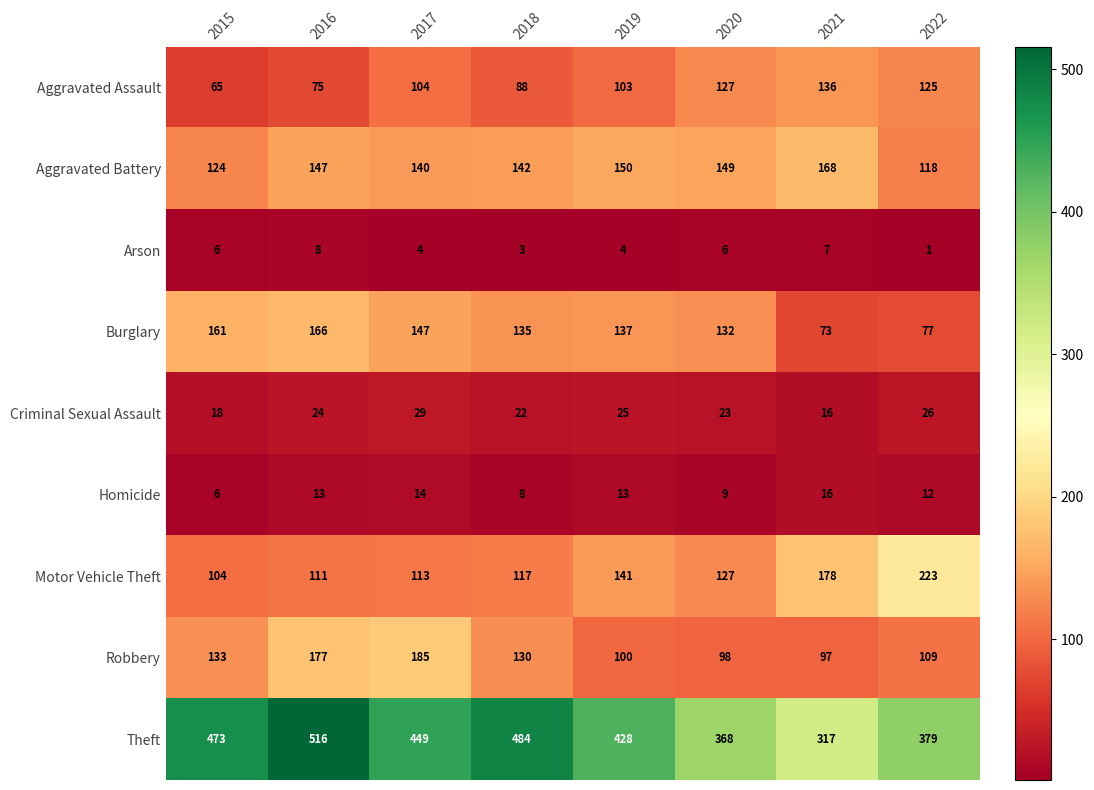

Where is Theft nearest to the value 416?

2019